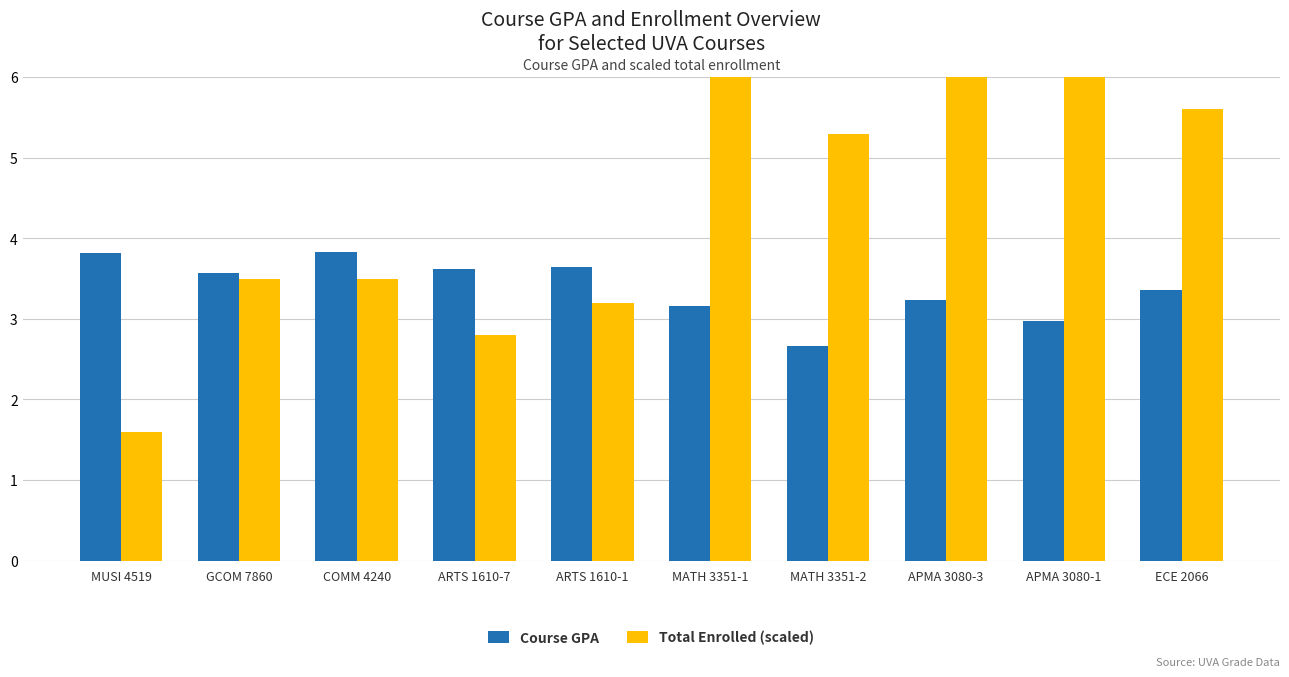

Is the value of Course GPA at MATH 3351-2 greater than the value of Total Enrolled (scaled) at APMA 3080-3?

No